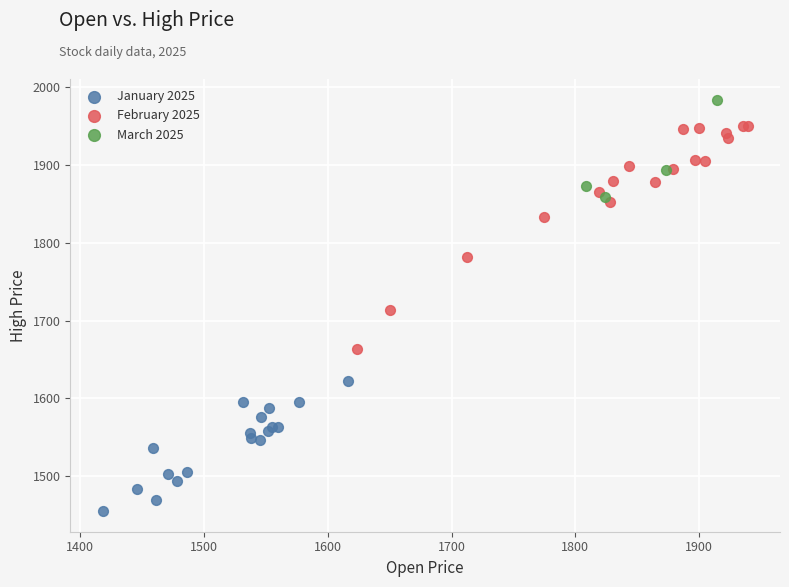

What are all the series names shown in the legend?

January 2025, February 2025, March 2025